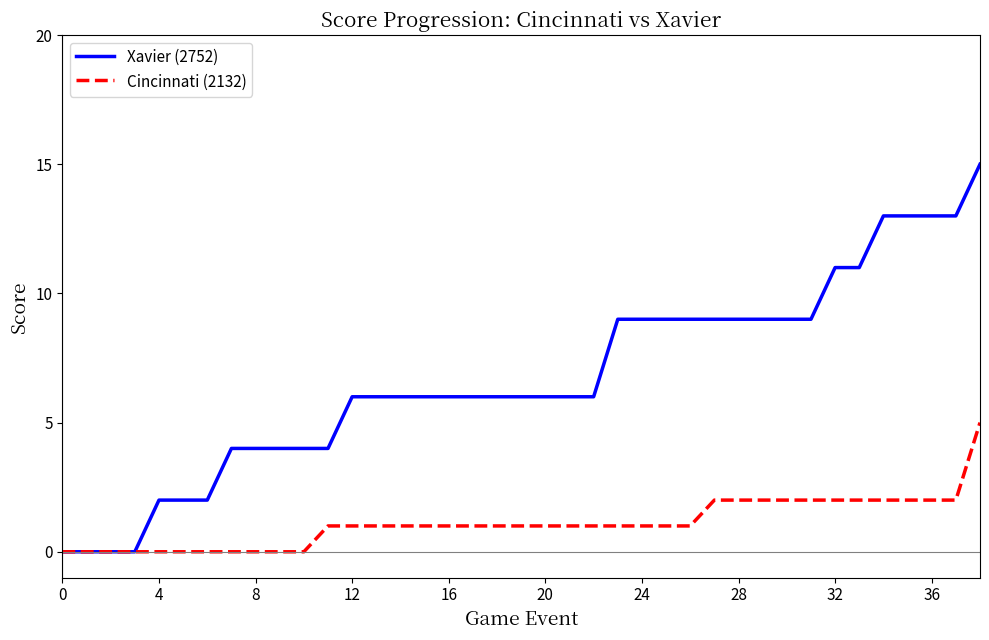

List the series in order of their overall mean, lowest first.

Cincinnati (2132), Xavier (2752)